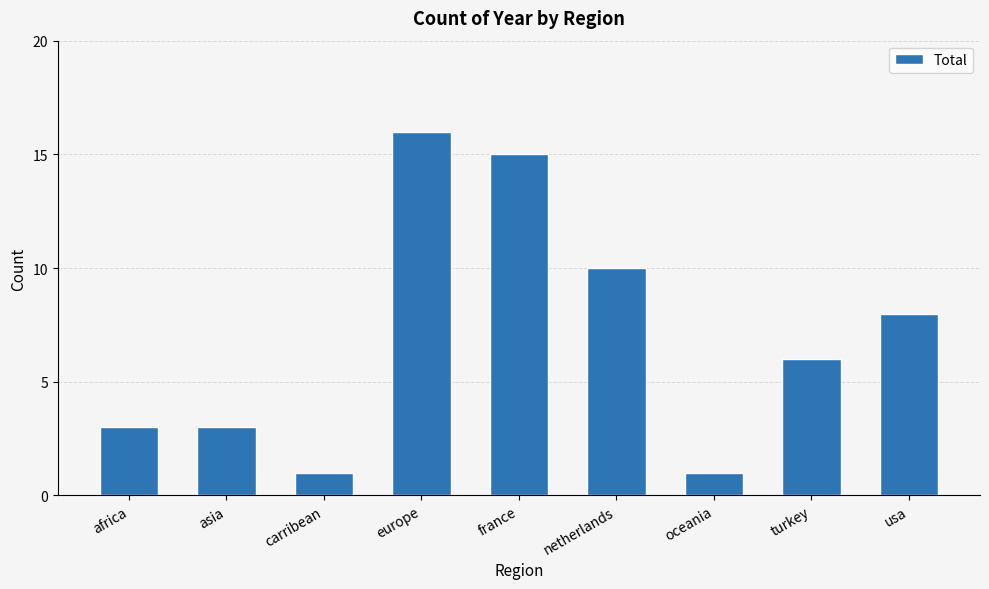

What is the difference between the second highest and second lowest values?

14